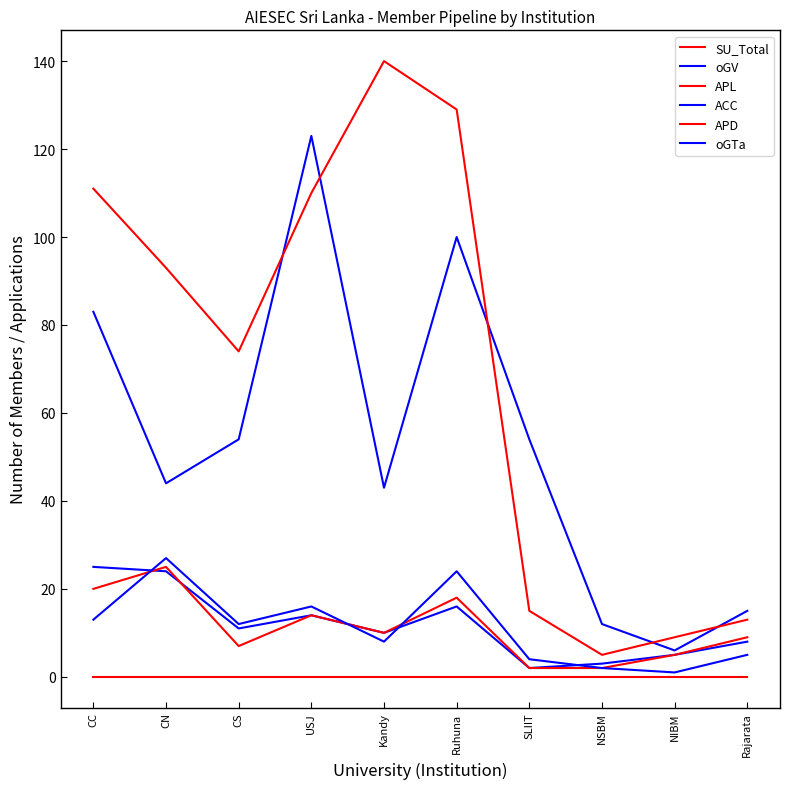

Is this an area chart (filled region under the line)?

No